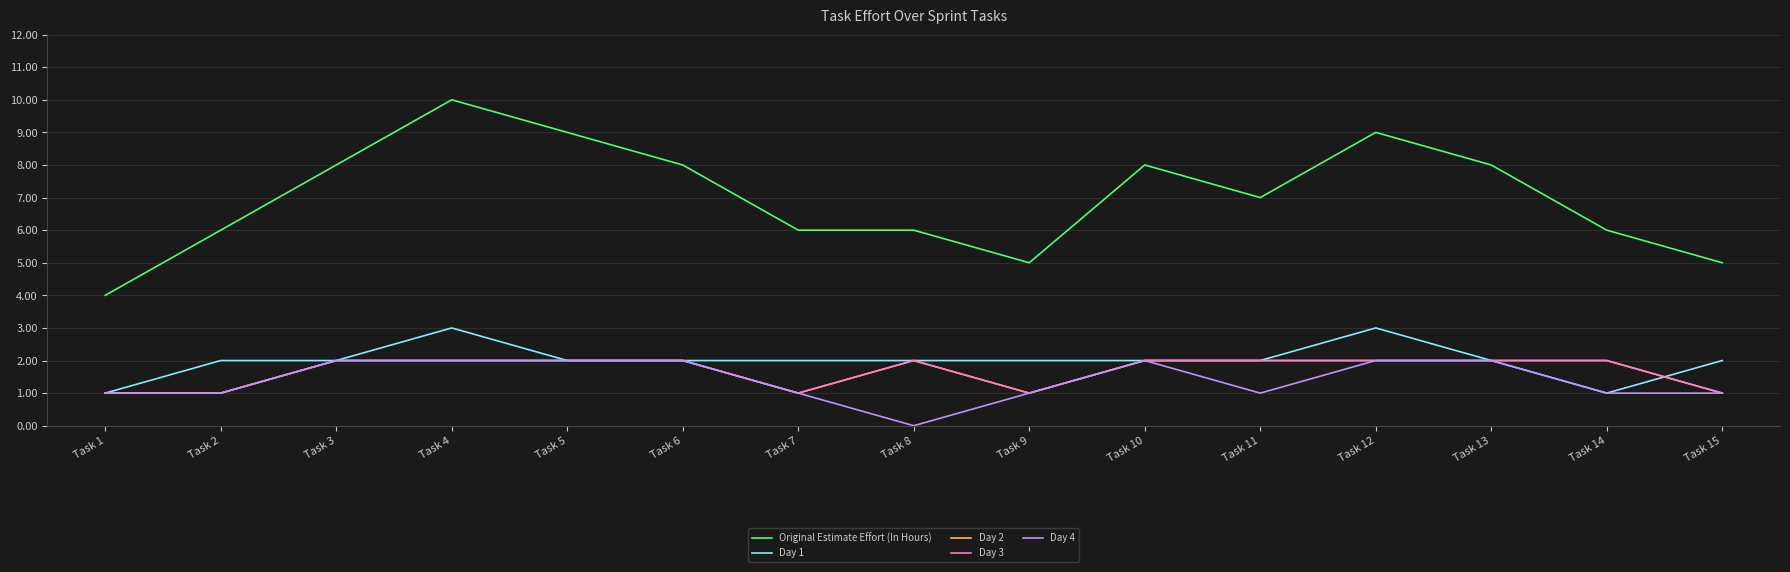

Reading left to right, transcribe all the data shown in this chart.

Original Estimate Effort (In Hours): 4	6	8	10	9	8	6	6	5	8	7	9	8	6	5
Day 1: 1	2	2	3	2	2	2	2	2	2	2	3	2	1	2
Day 2: 1	1	2	2	2	2	1	2	1	2	2	2	2	2	1
Day 3: 1	1	2	2	2	2	1	2	1	2	2	2	2	2	1
Day 4: 1	1	2	2	2	2	1	0	1	2	1	2	2	1	1